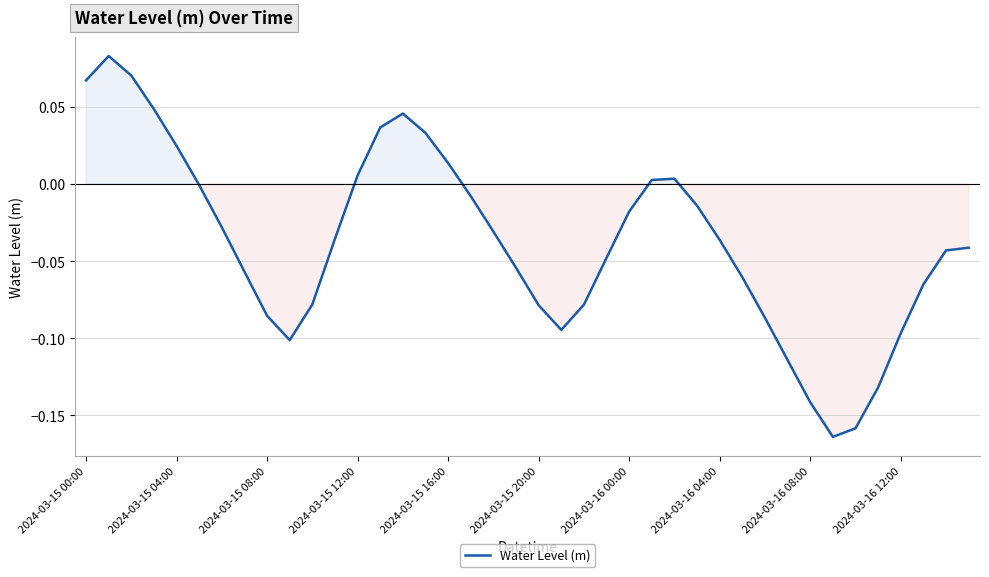

Does the chart have visible grid lines?

Yes